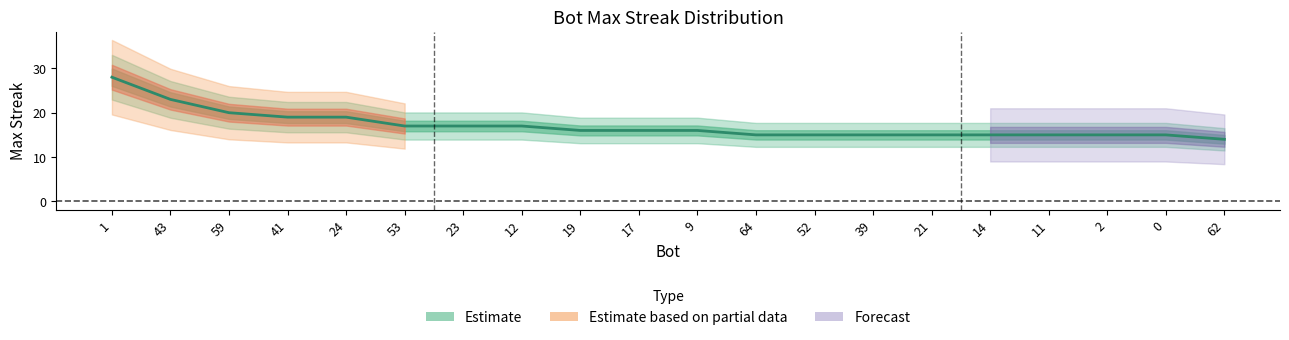

Is it true that the value at 43 is 33?

False